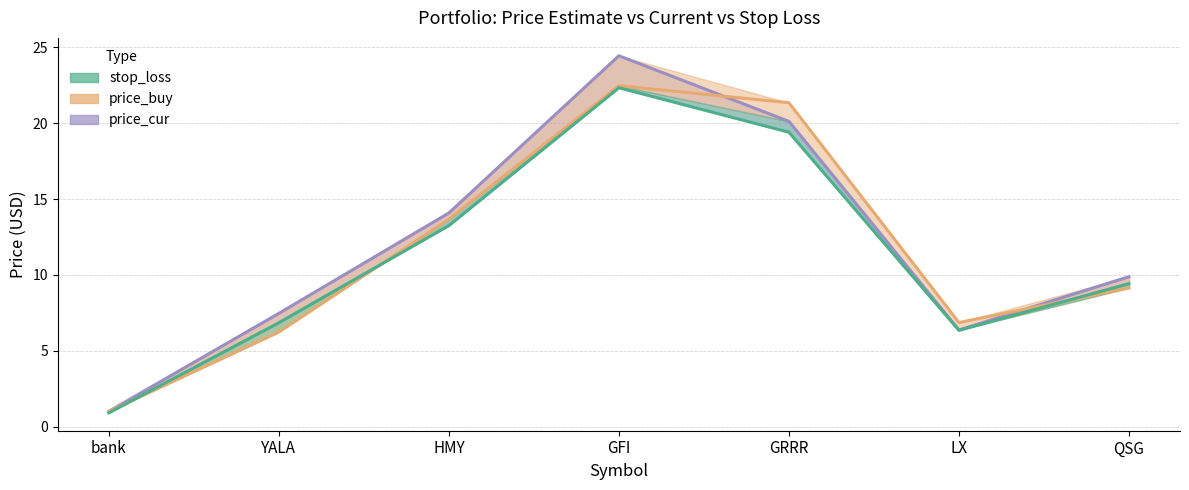

Reading left to right, extract all data points from this chart.

price_cur: bank=1.0	YALA=7.5	HMY=14.1	GFI=24.4	GRRR=20.1	LX=6.4	QSG=9.9
price_buy: bank=1.0	YALA=6.2	HMY=13.7	GFI=22.5	GRRR=21.4	LX=6.9	QSG=9.1
stop_loss: bank=0.9	YALA=6.8	HMY=13.2	GFI=22.3	GRRR=19.4	LX=6.3	QSG=9.4